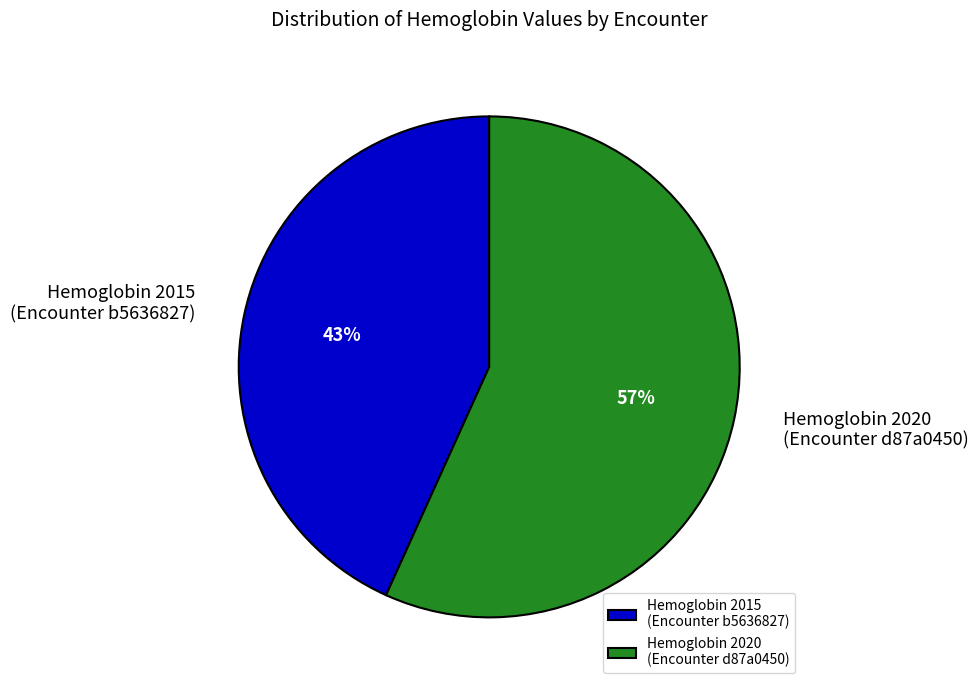

Rank the categories by value from lowest to highest.

Hemoglobin 2015 (Encounter b5636827), Hemoglobin 2020 (Encounter d87a0450)